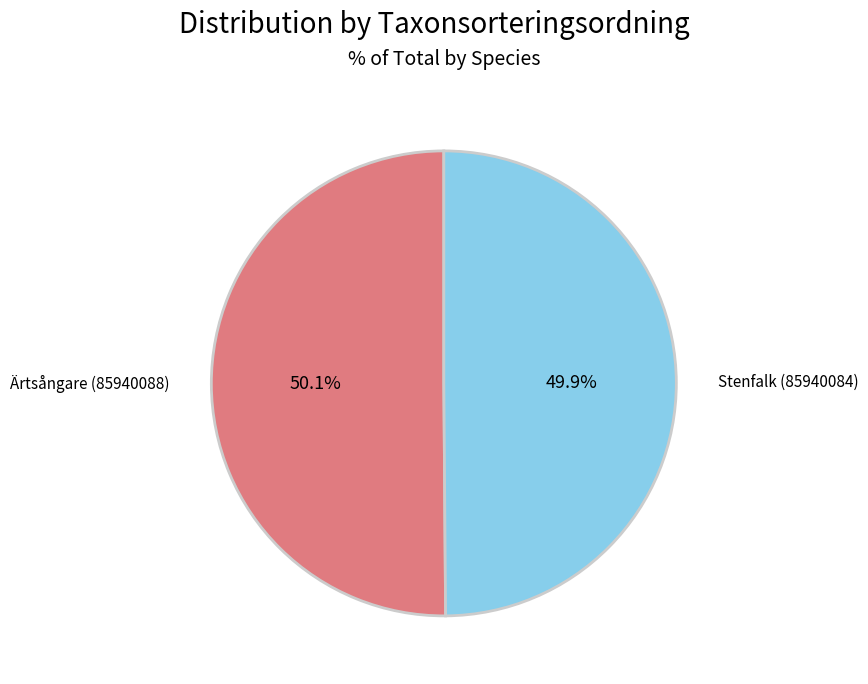

What portion of the pie excludes Stenfalk (85940084)?

50.1%